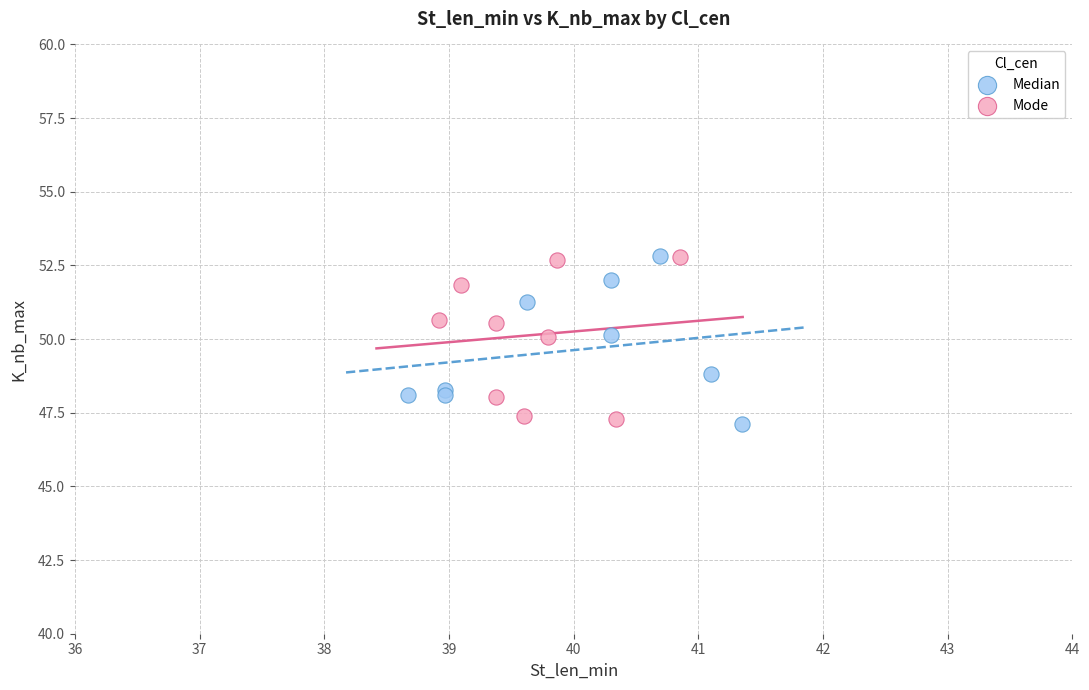

What are all the series names shown in the legend?

Median, Mode